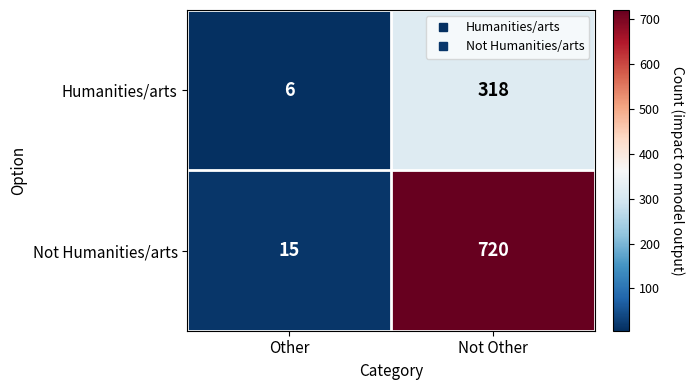

Is it true that Not Humanities/arts equals 15 at Other?

True